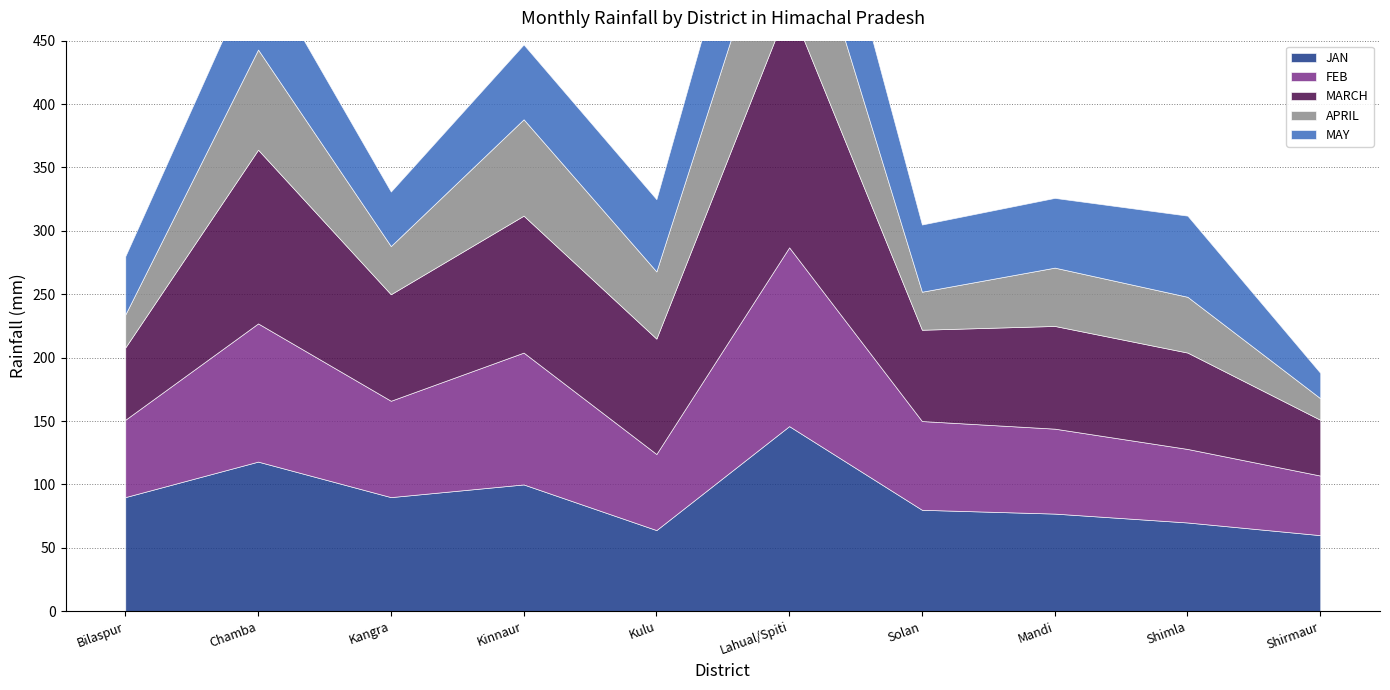

At which category is the sum across all series the highest?

Lahual/Spiti